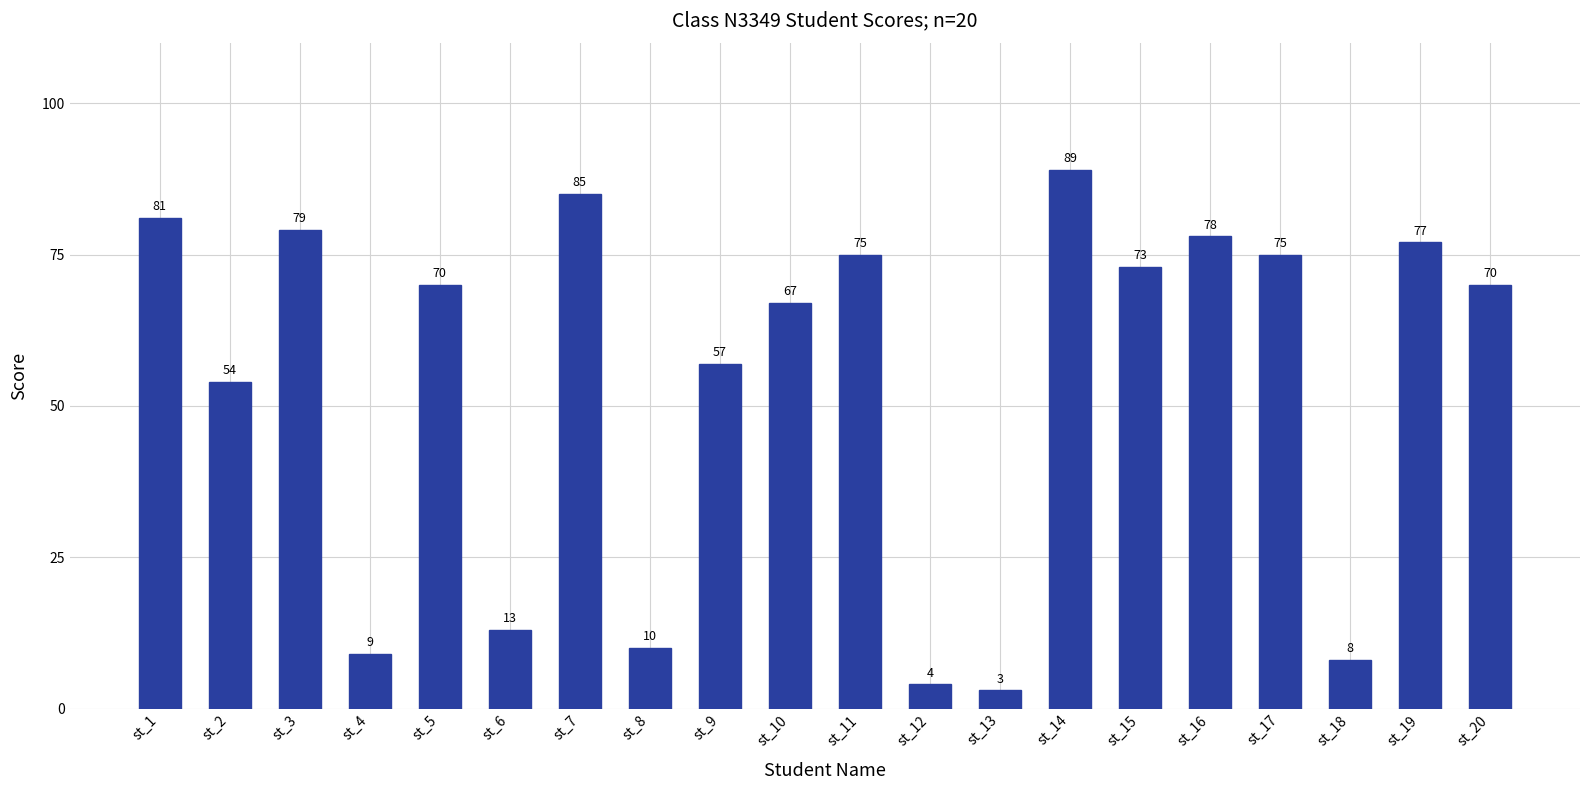

Is it true that the value at st_14 is 149?

False